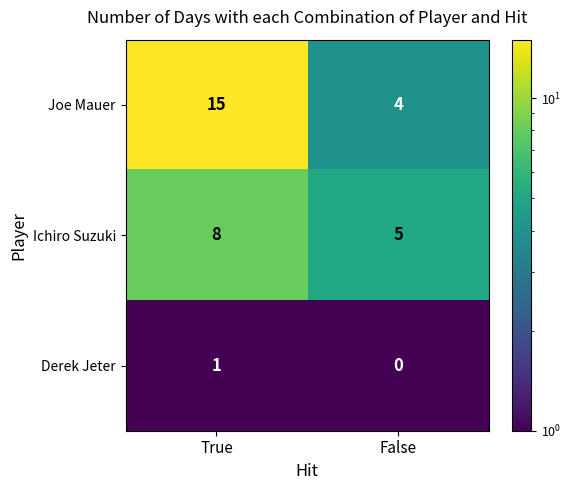

Reading left to right, extract all data points from this chart.

Joe Mauer: 15	4
Ichiro Suzuki: 8	5
Derek Jeter: 1	0